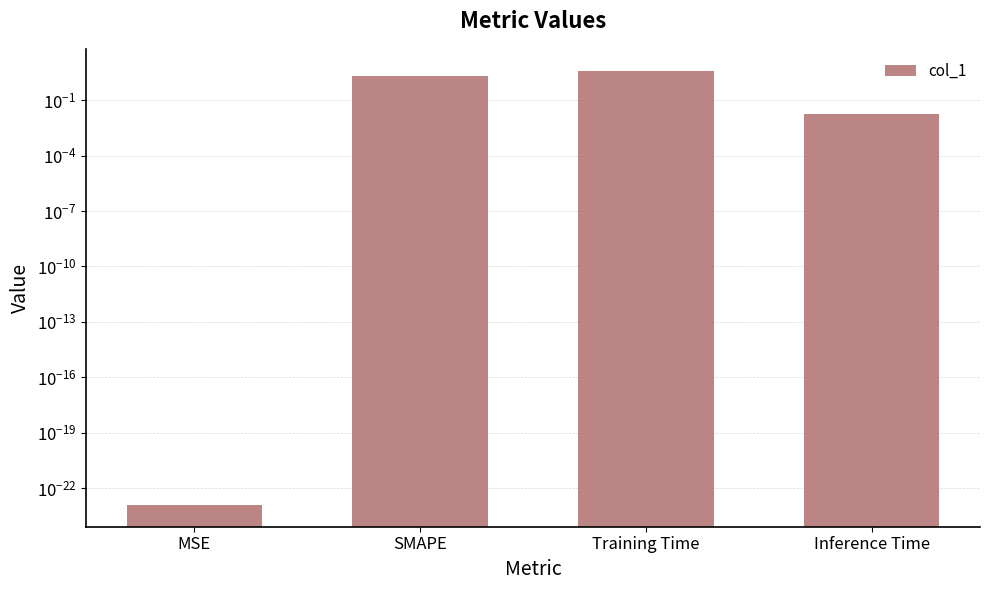

What position from the left is MSE?

1